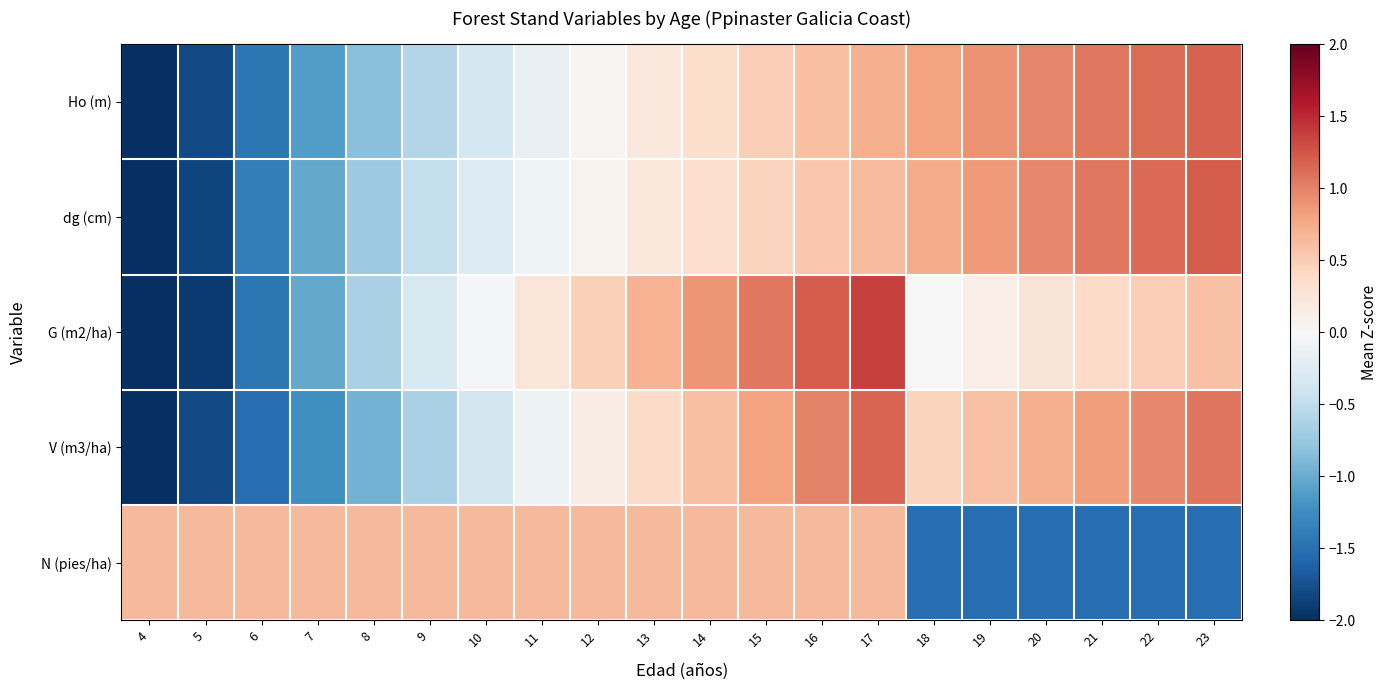

Rank the series at 4 from highest to lowest value.

N (pies/ha), V (m3/ha), Ho (m), dg (cm), G (m2/ha)